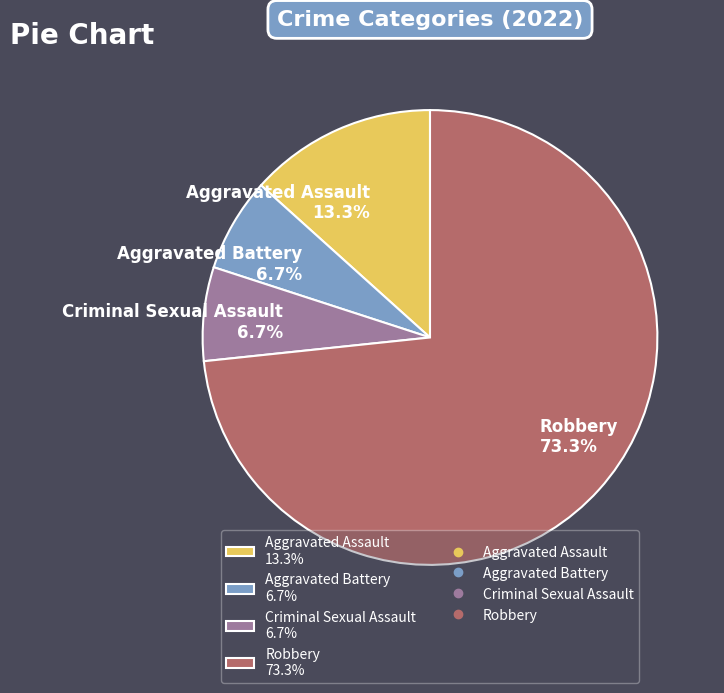

How many slices are in this pie chart?

4